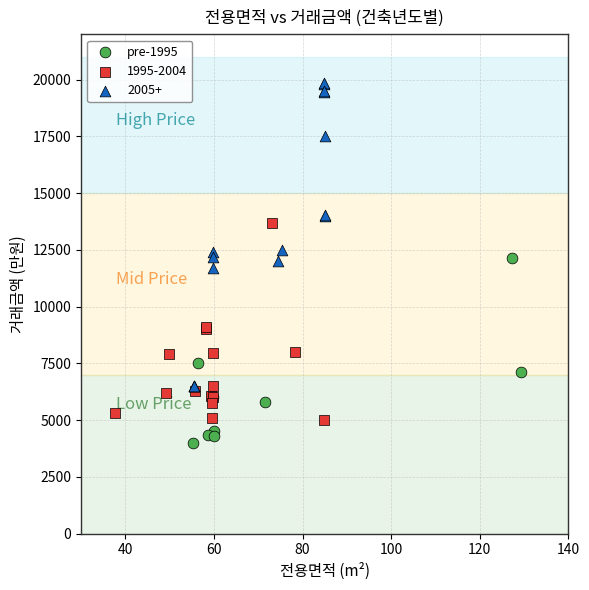

Which series contains the lowest Y value?

pre-1995